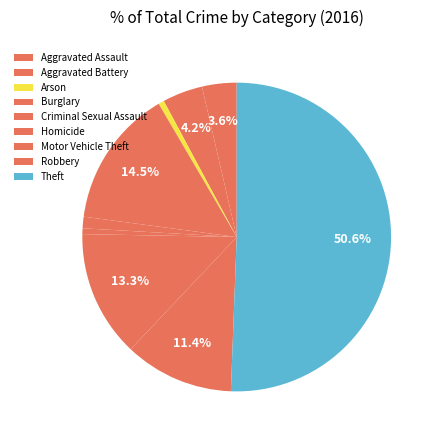

How many segments does this pie chart have?

9